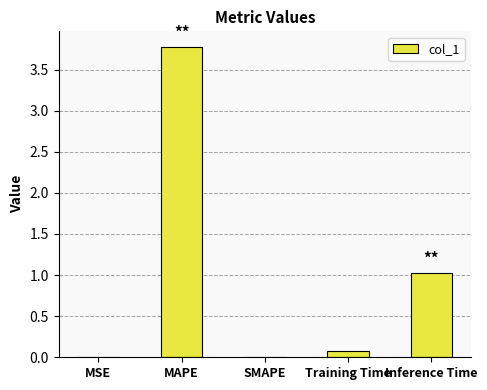

Between MAPE and Inference Time, which is larger?

MAPE